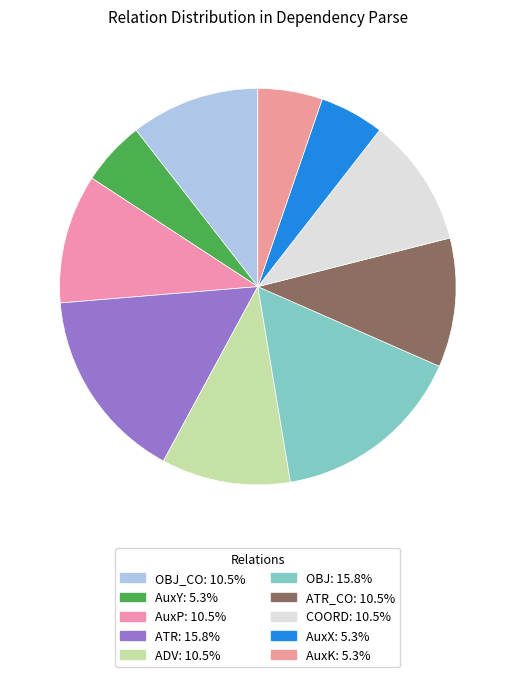

Count the number of slices in the pie.

10